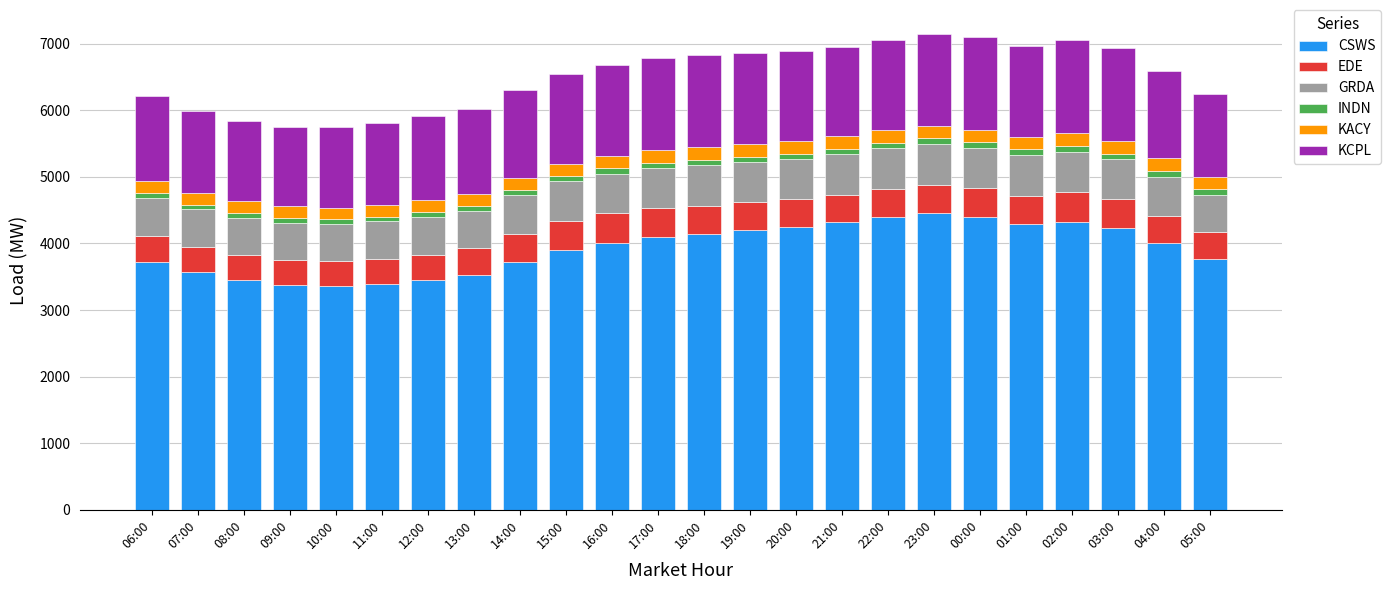

What is the highest value of the CSWS series?

4453.4